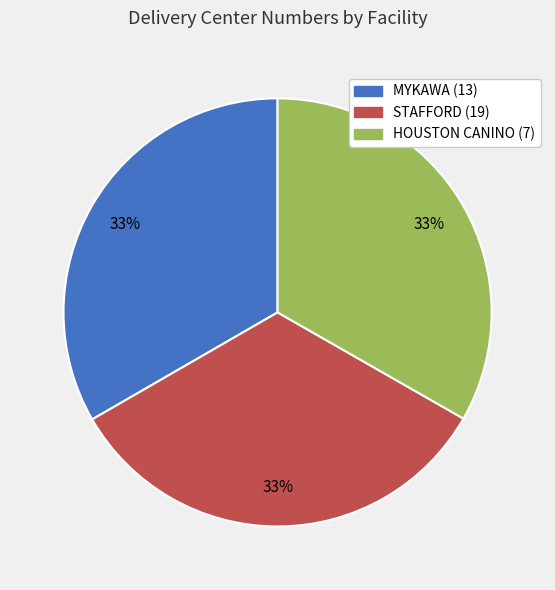

Do STAFFORD (19) and HOUSTON CANINO (7) together represent more than half of the pie?

Yes